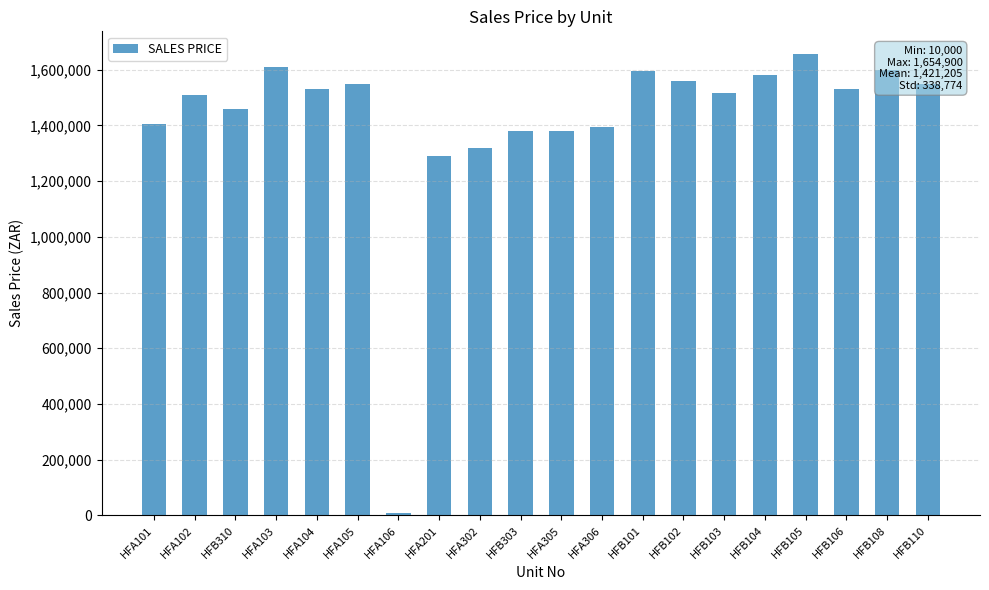

What is the value of the 12th bar from the left?

1394900